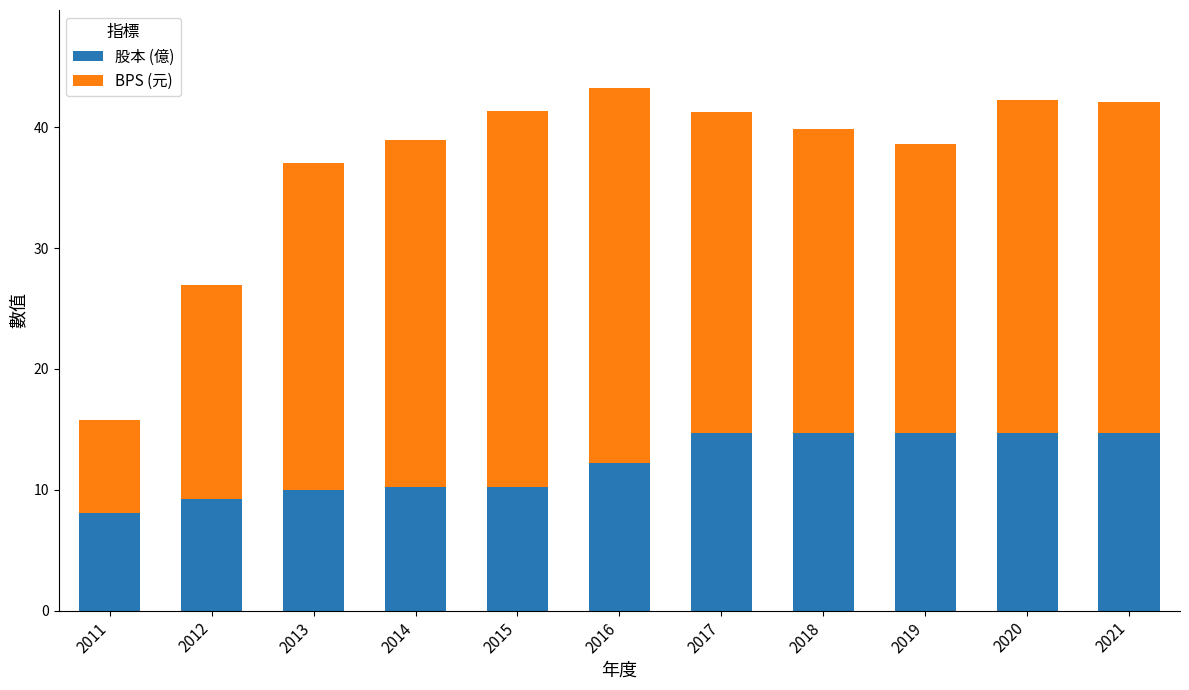

The value of 股本 (億) at 2020 is 20.2. True or false?

False